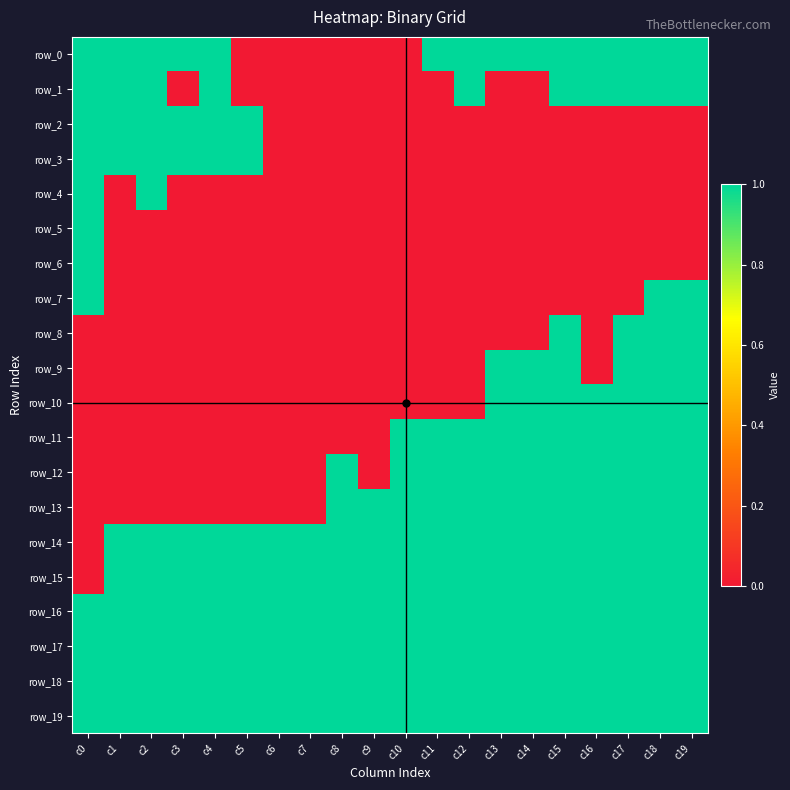

Between c9 and c14, which series saw the biggest shift?

row_0